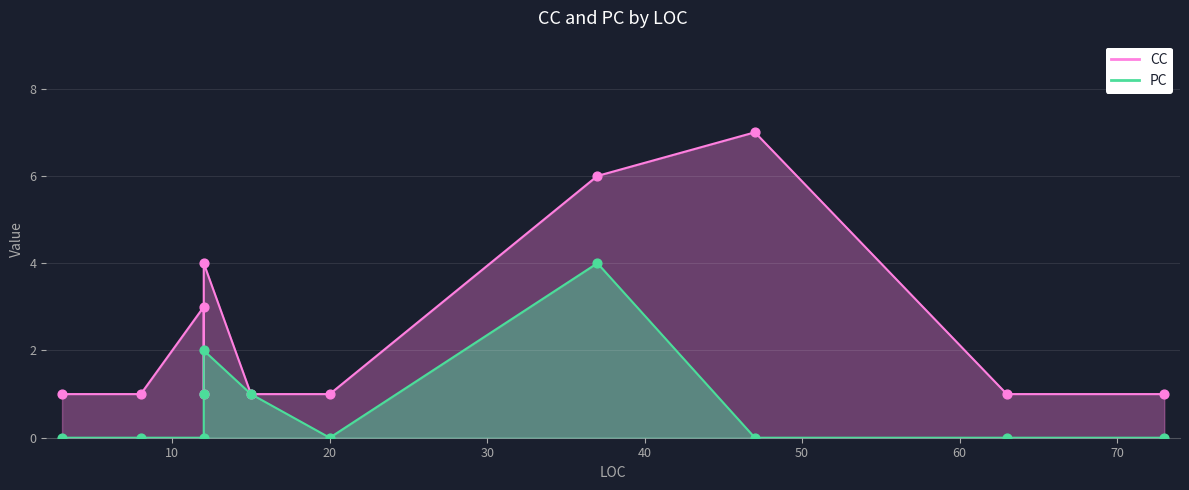

Is the value of CC at 9 greater than the value of PC at 10?

Yes